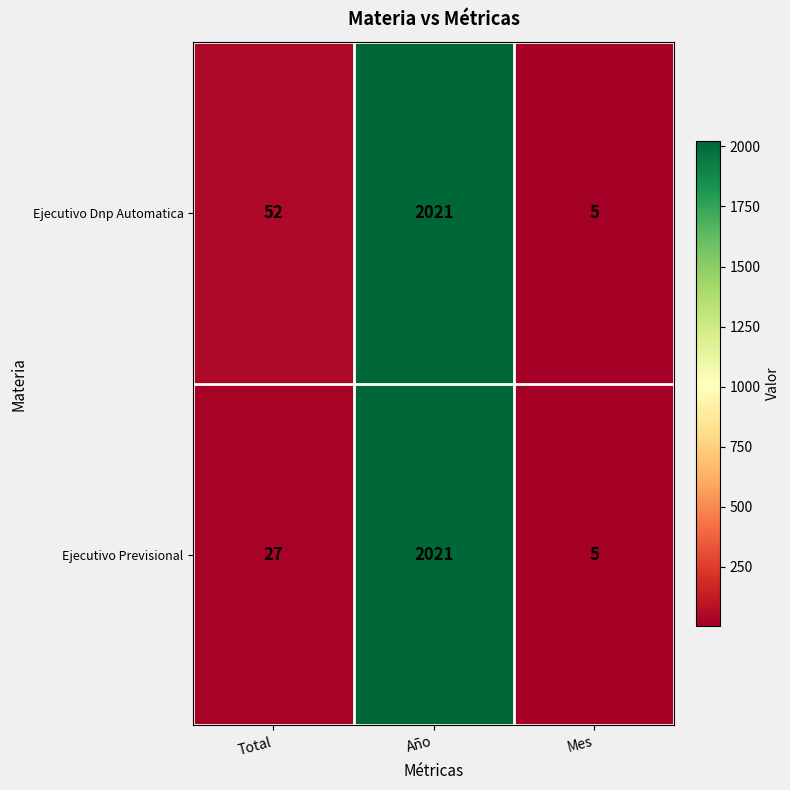

At which label is Ejecutivo Previsional closest to 1013?

Total